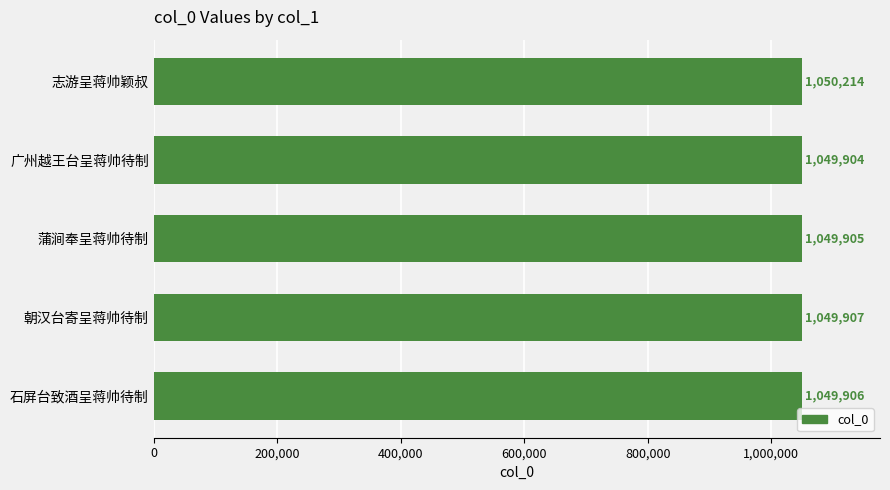

How many bars are there in total?

5